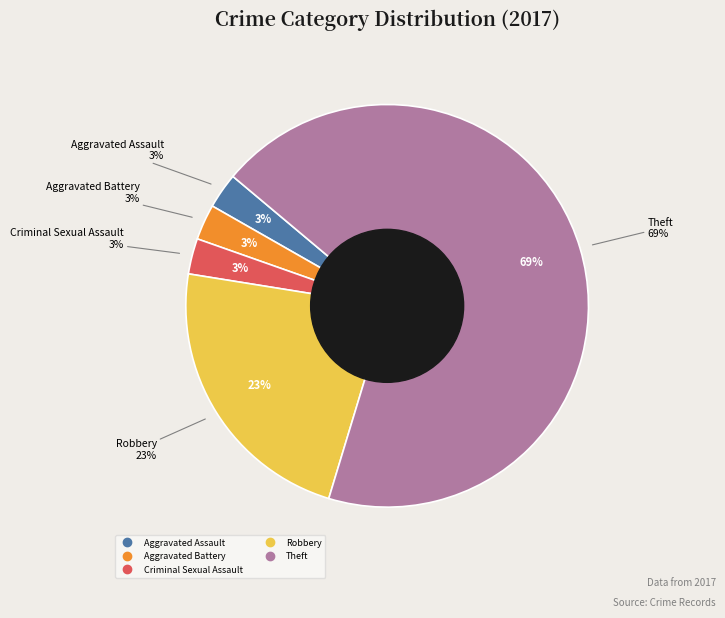

True or false: Aggravated Battery accounts for 3% of the total.

True